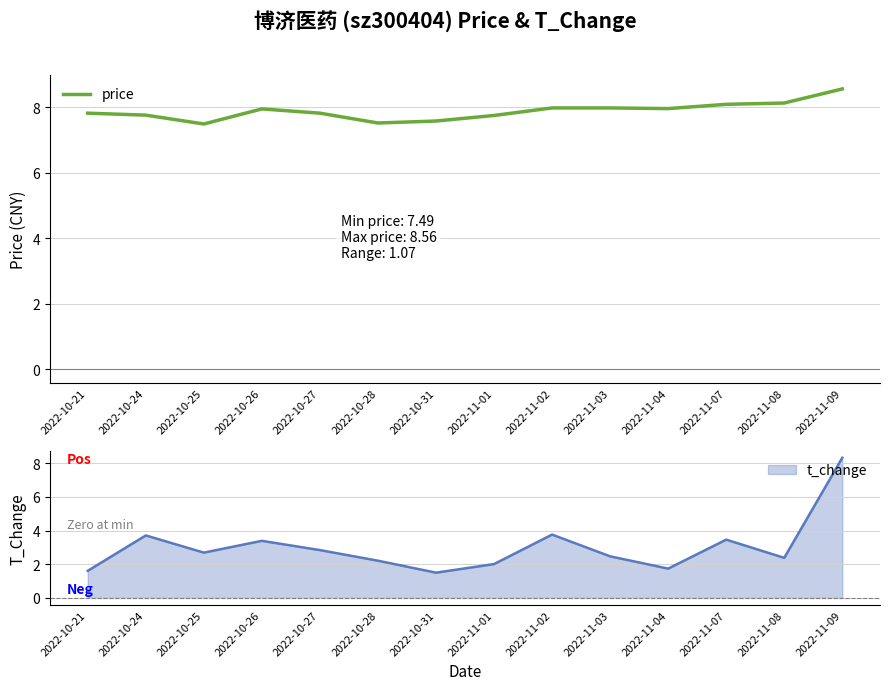

Reading left to right, extract all data points from this chart.

2022-10-21=7.8	2022-10-24=7.8	2022-10-25=7.5	2022-10-26=8.0	2022-10-27=7.8	2022-10-28=7.5	2022-10-31=7.6	2022-11-01=7.8	2022-11-02=8.0	2022-11-03=8.0	2022-11-04=8.0	2022-11-07=8.1	2022-11-08=8.1	2022-11-09=8.6